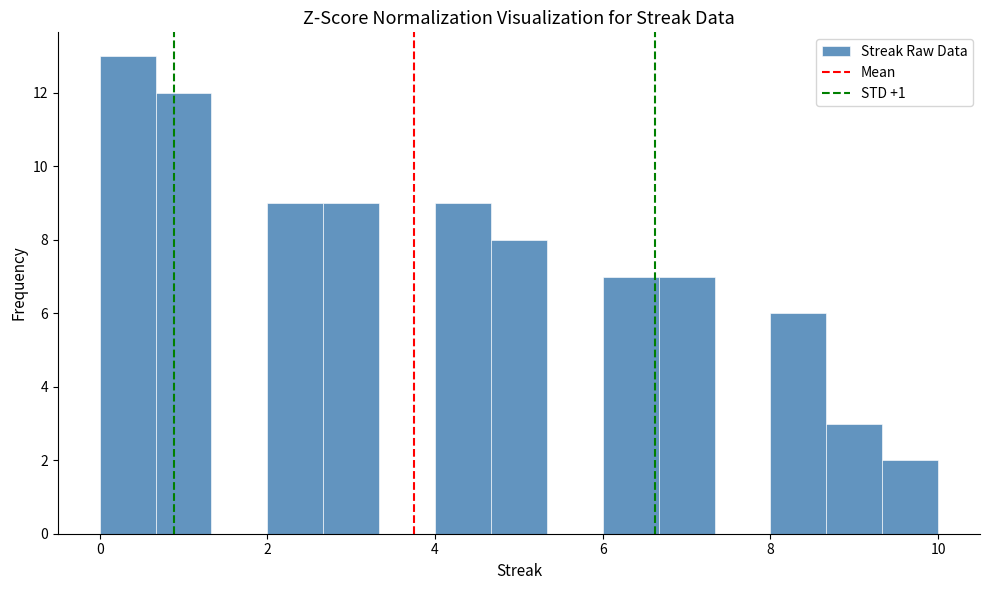

Around what value on the x-axis is the tallest bar? Give the approximate position of its centre, as read against the axis.

0.4